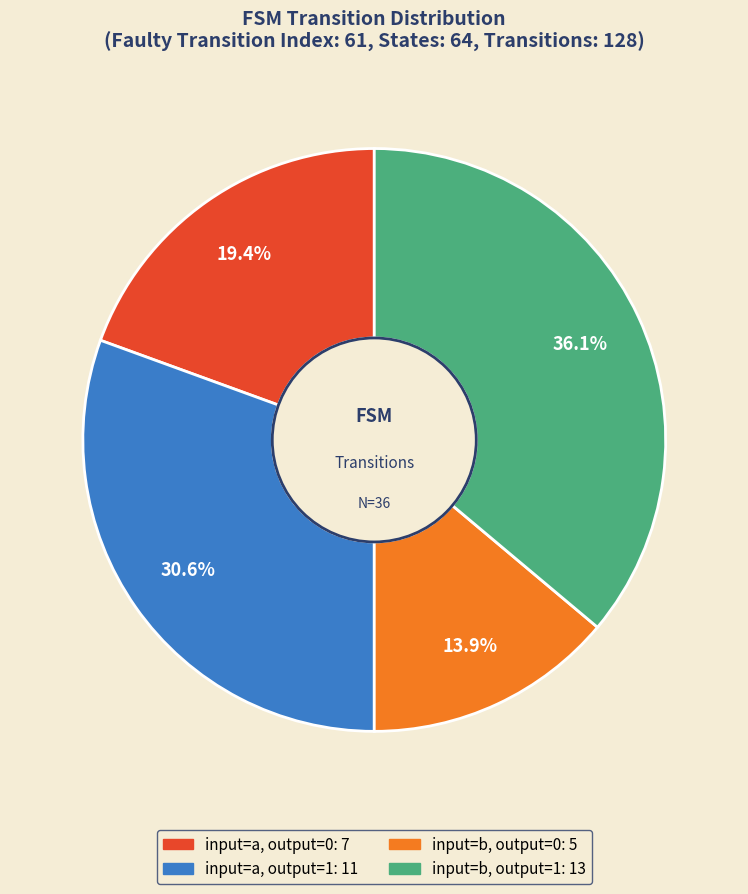

How many slices are in this pie chart?

4